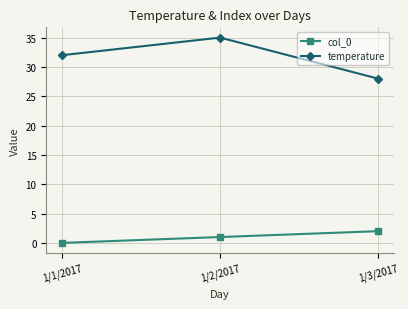

Is this an area chart (filled region under the line)?

No